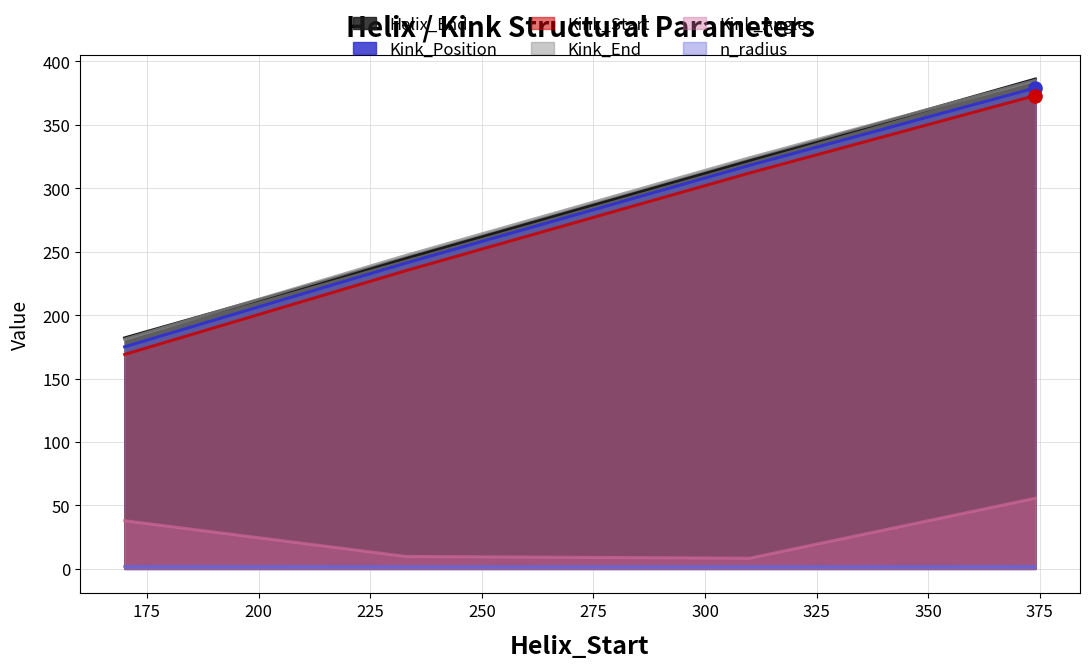

What is the total value across all series at 233?

979.7